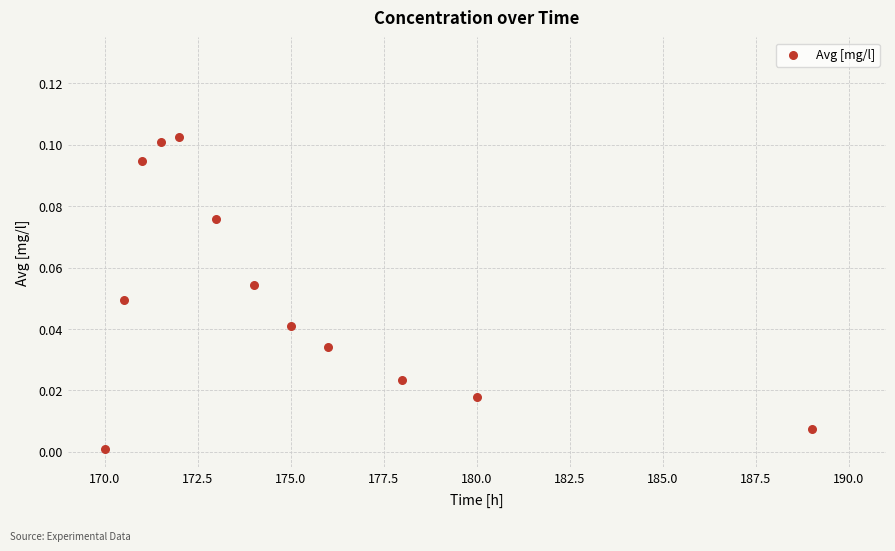

What is the range of X values (max minus min)?

19.0